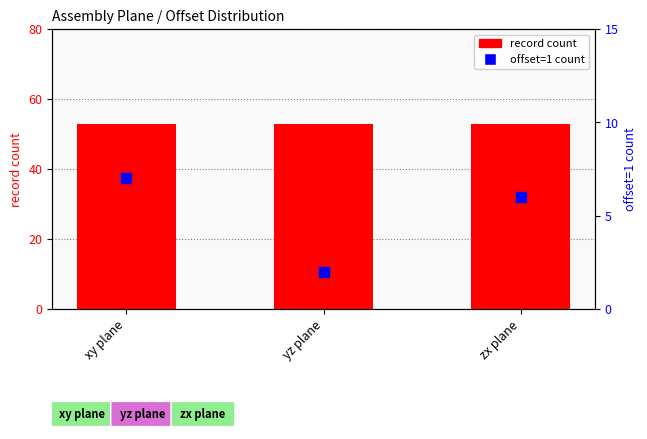

Which series has the largest total across all categories?

record count